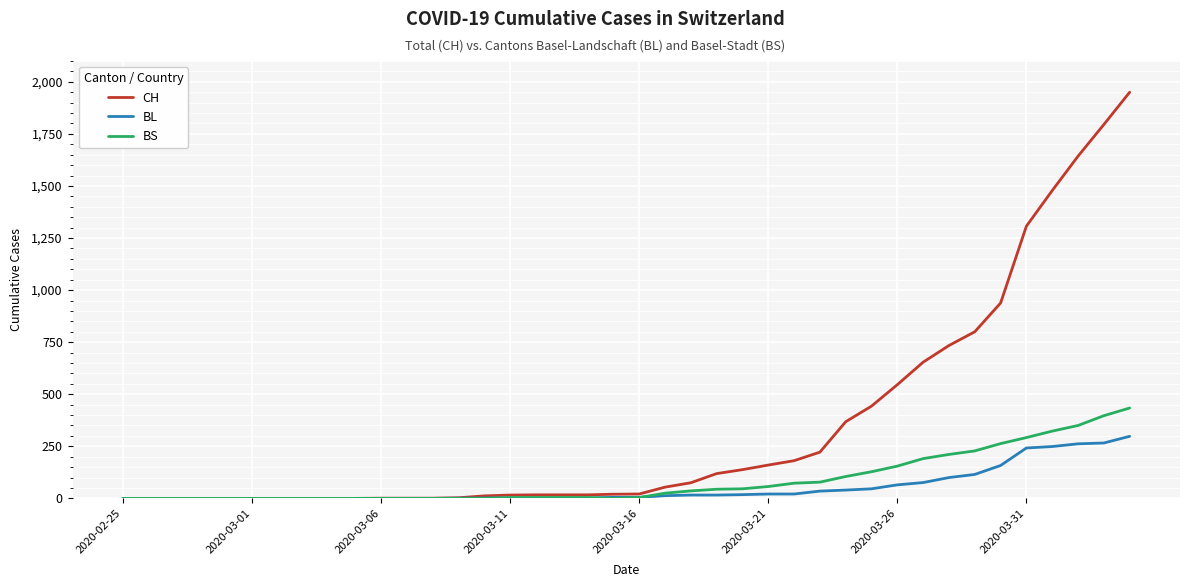

What are all the series names shown in the legend?

CH, BL, BS